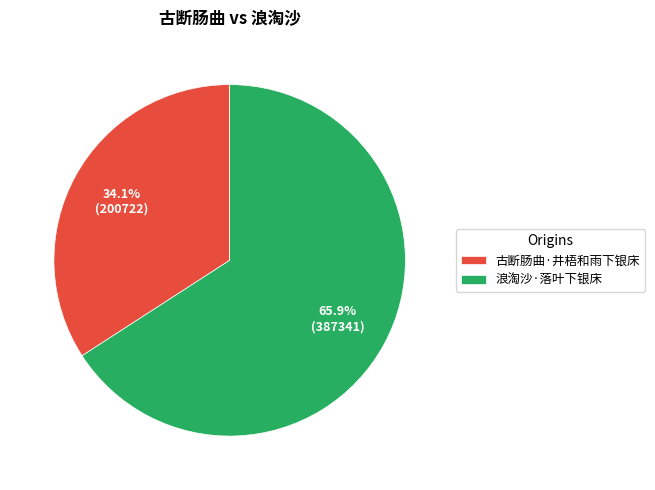

What is the smallest slice in the pie chart?

古断肠曲·井梧和雨下银床